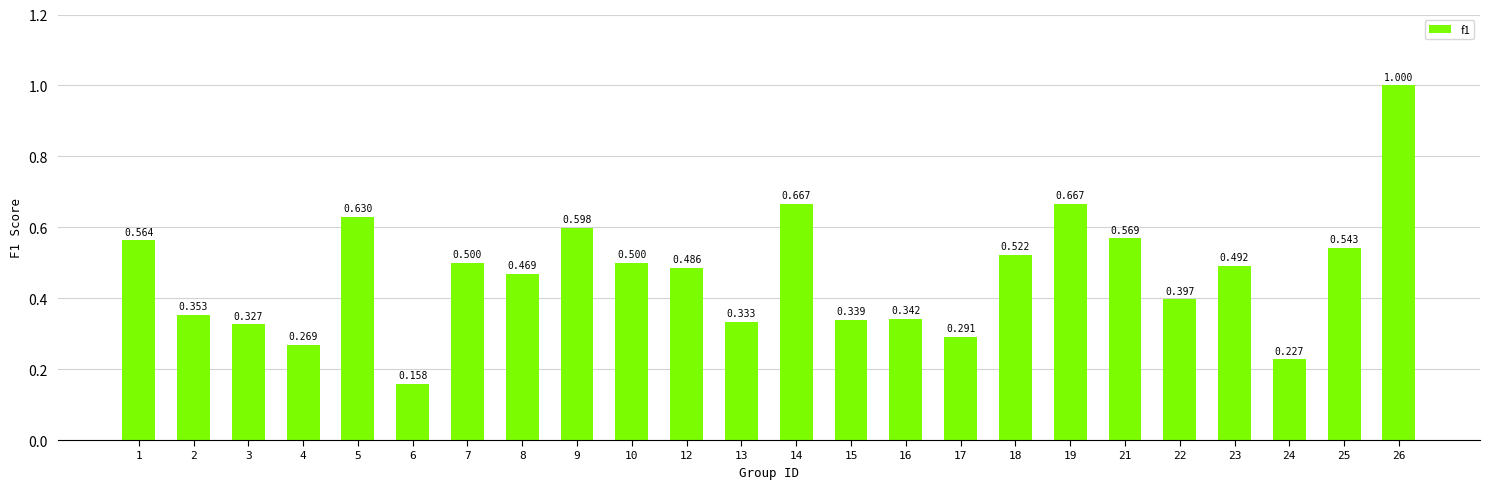

What is the approximate value at 26?

1.0